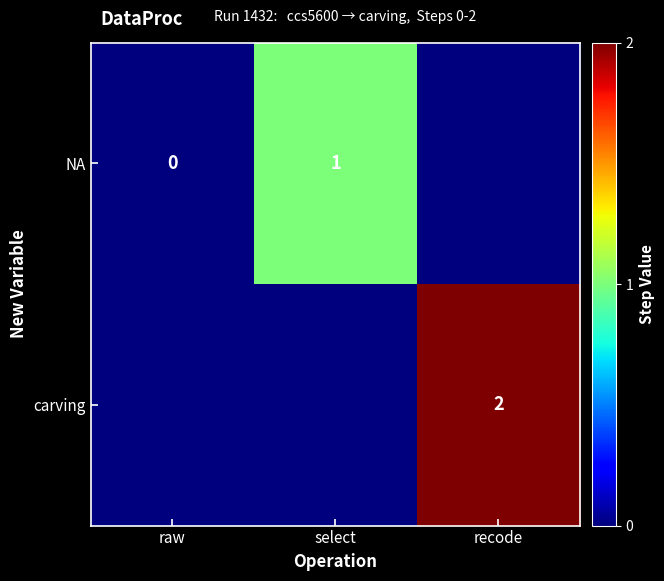

How many distinct data groups are displayed?

2